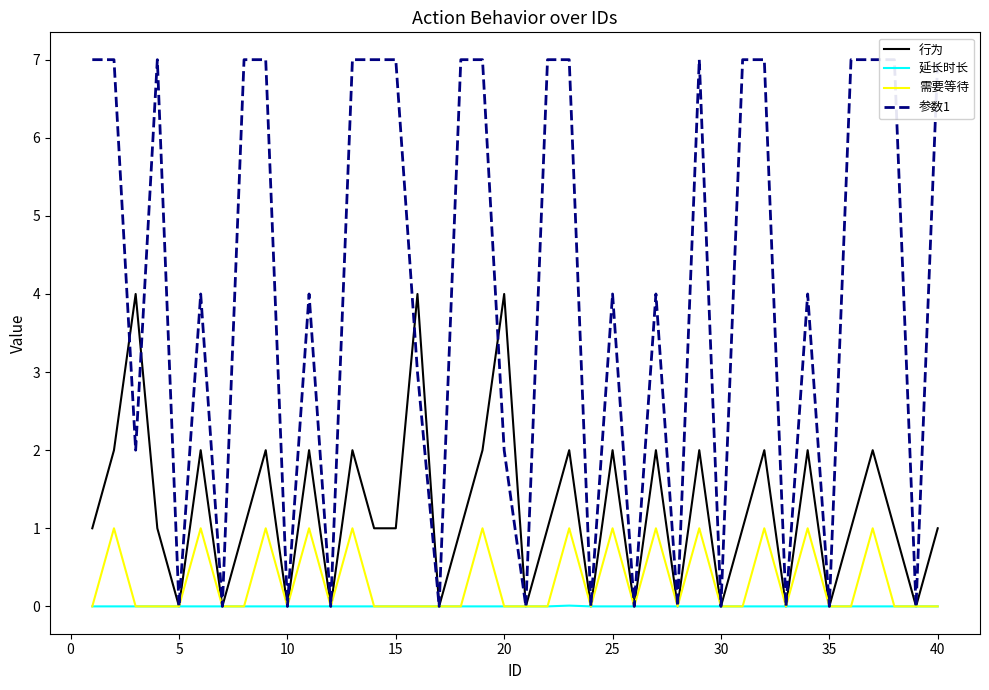

Which series has the largest total across all categories?

参数1